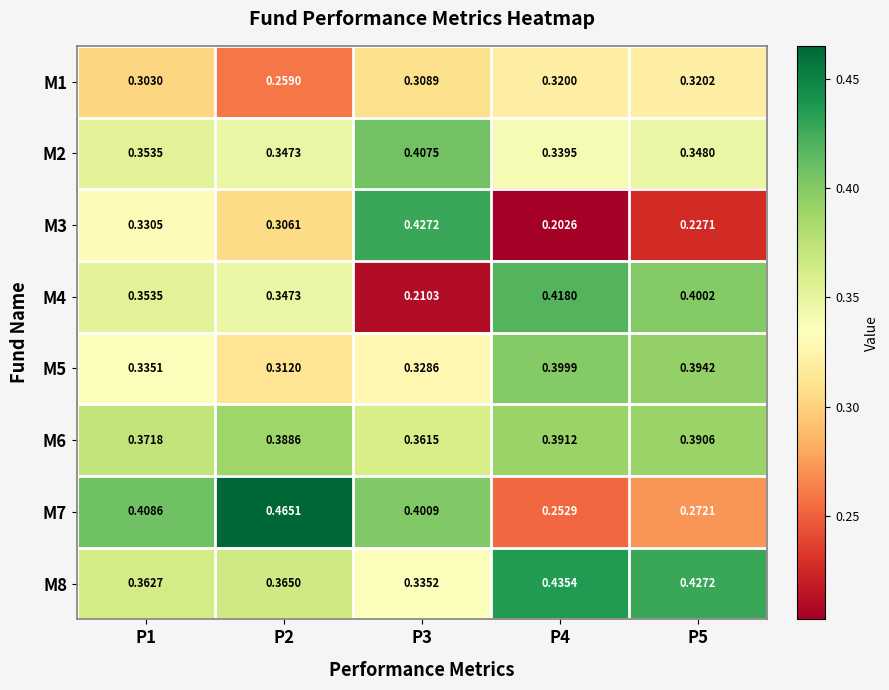

What is the spread (max minus min) of values at P1?

0.1